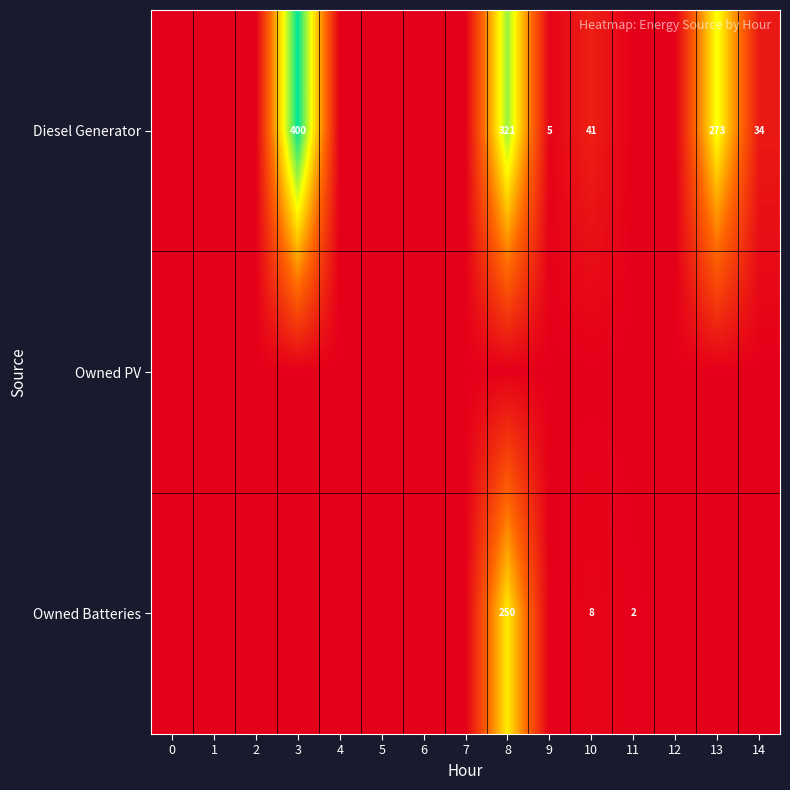

The value of Owned Batteries at 10 is 8. True or false?

True